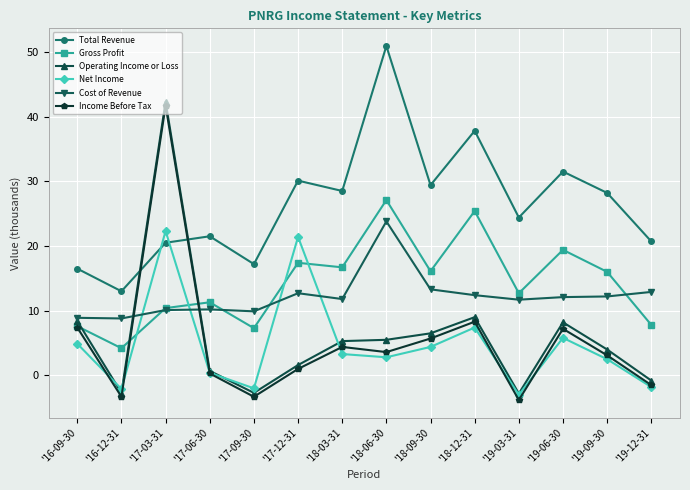

True or false: Total Revenue has more than 0 interior local peaks.

True